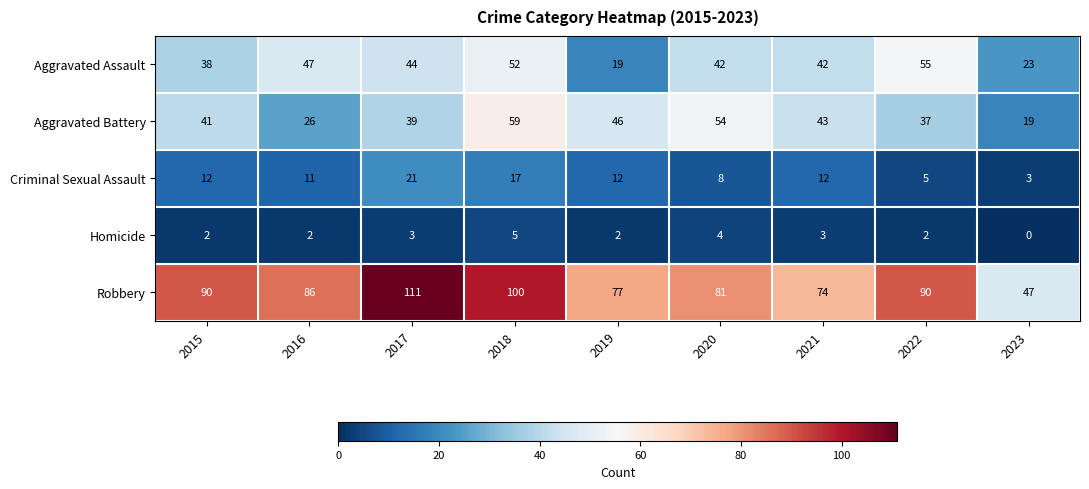

Which series has the largest total across all categories?

Robbery